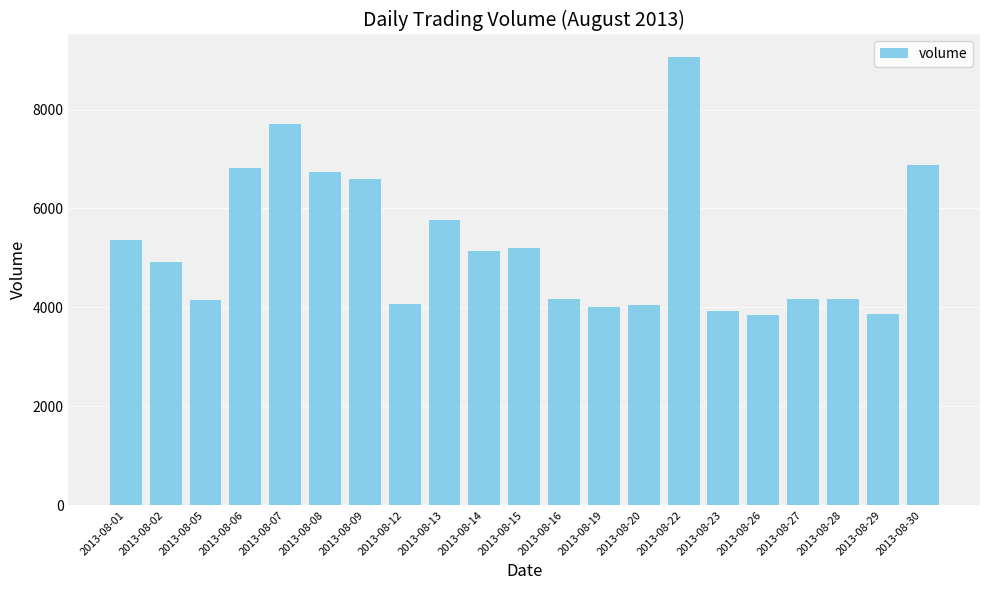

True or false: the data shows 10892.5 at 2013-08-30.

False